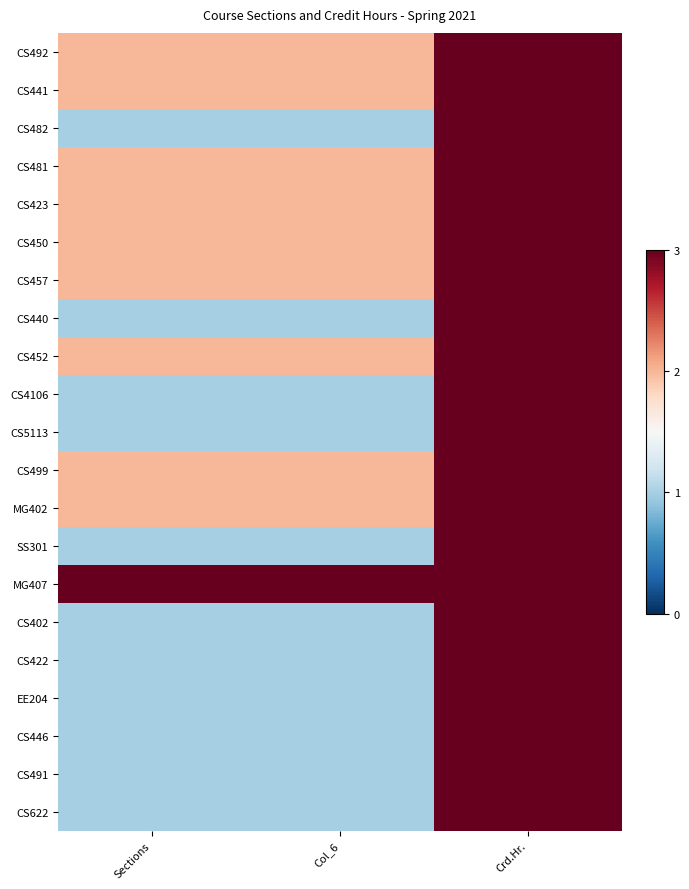

Count the number of data series in this chart.

21